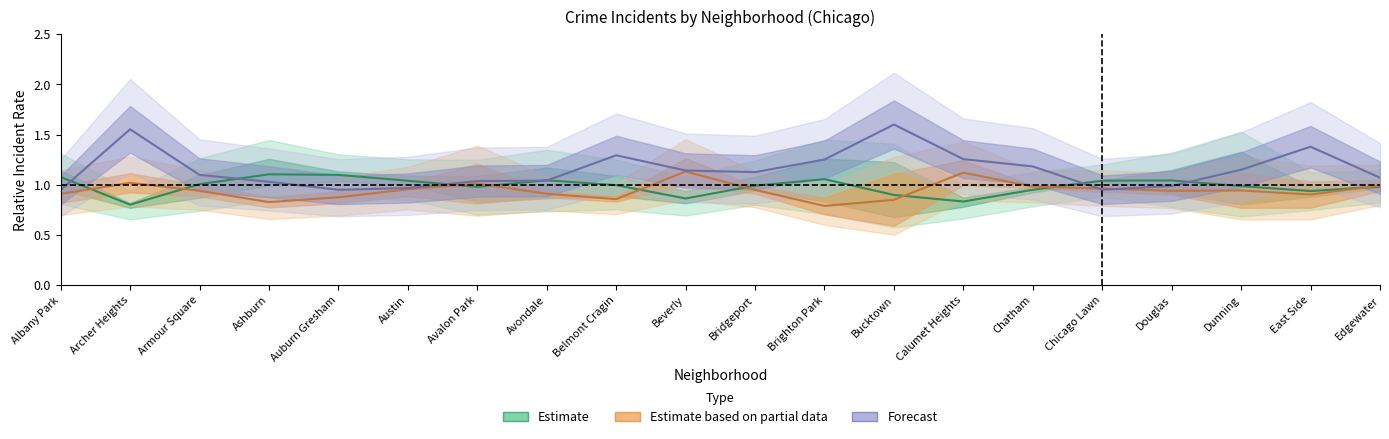

What is the value of the Forecast point at the 5th from the left?

1.0